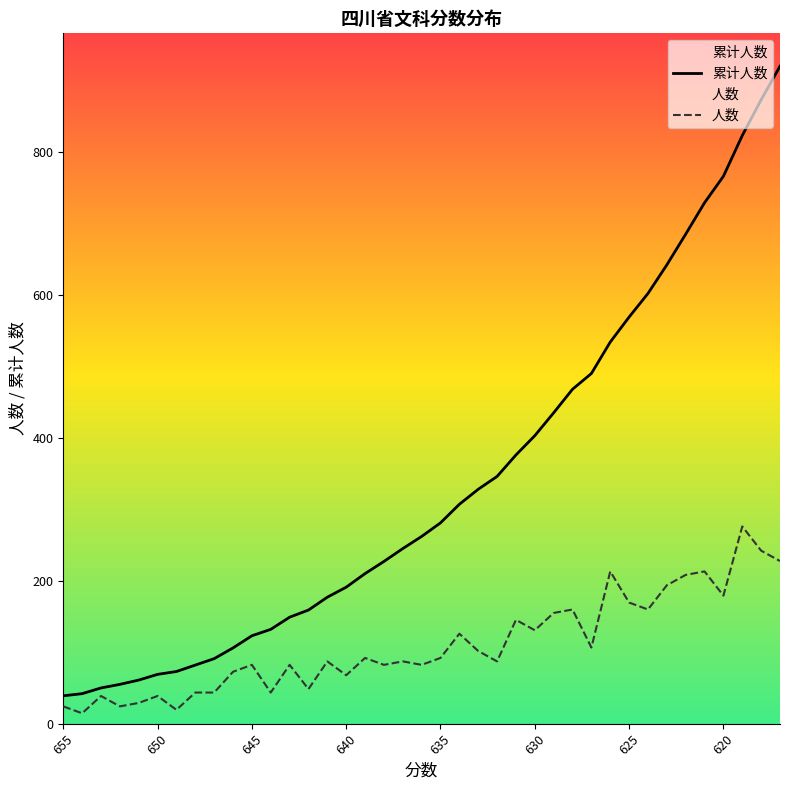

What is the sum of all 累计人数 values?

13120.0